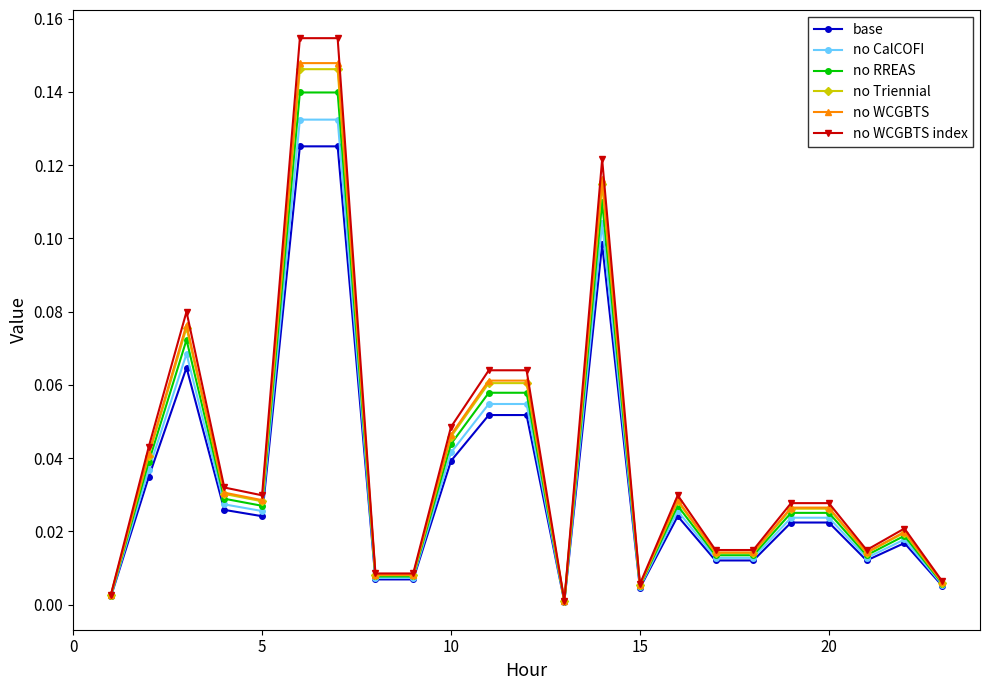

True or false: no Triennial has more than 1 interior local peaks.

True